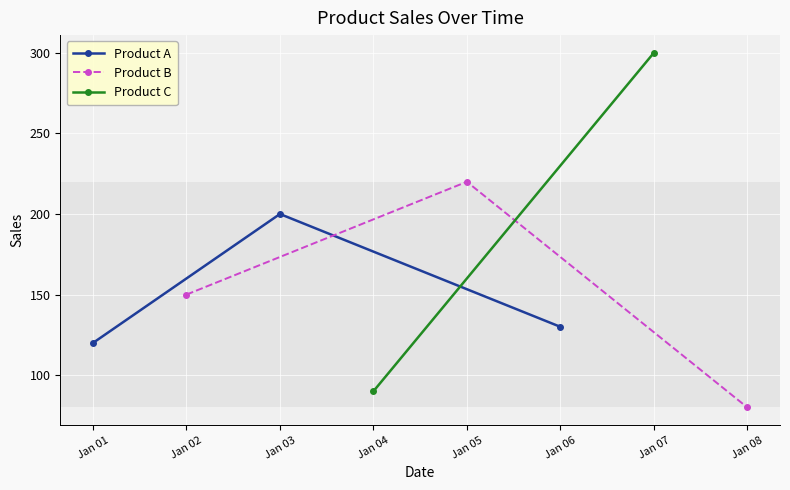

What is the highest value of the Product A series?

200